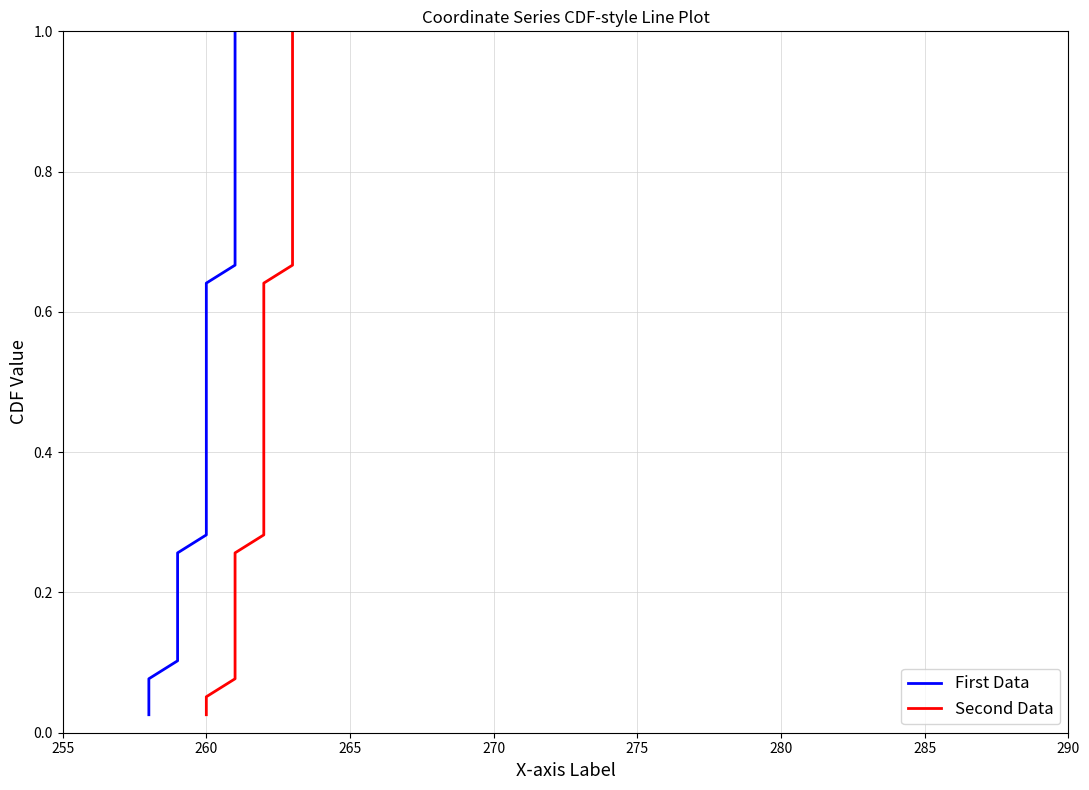

What is the greatest value displayed?

1.0